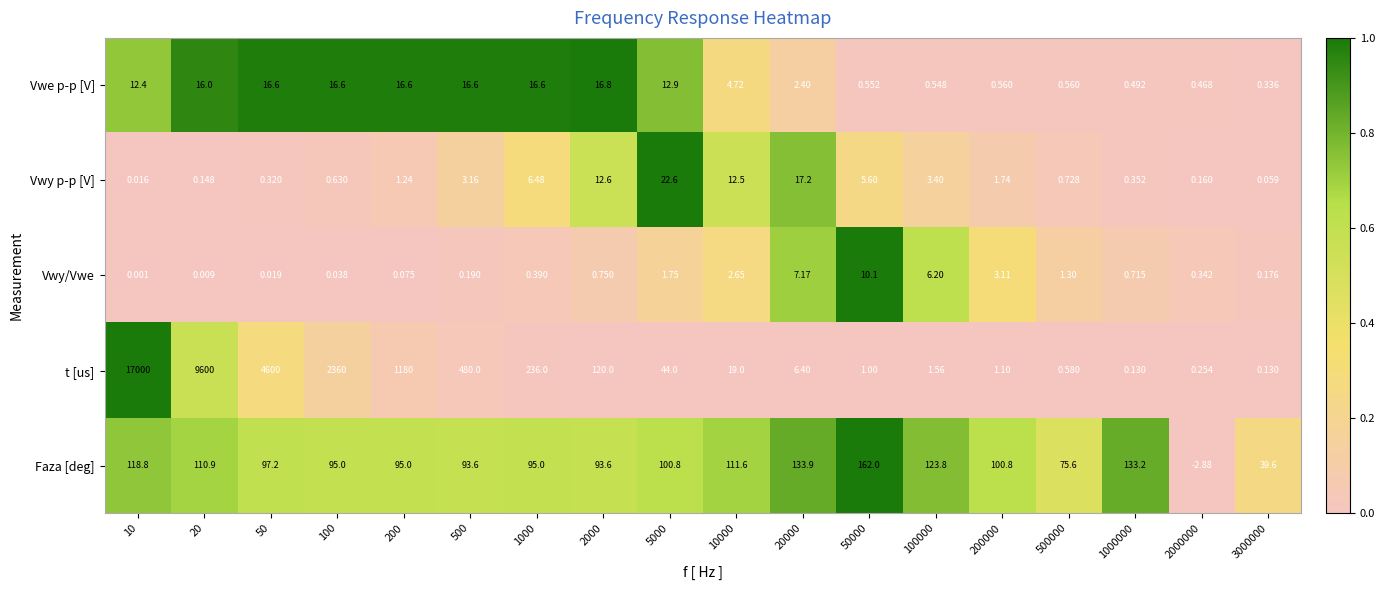

What is the total value across all series at 200000?

107.3